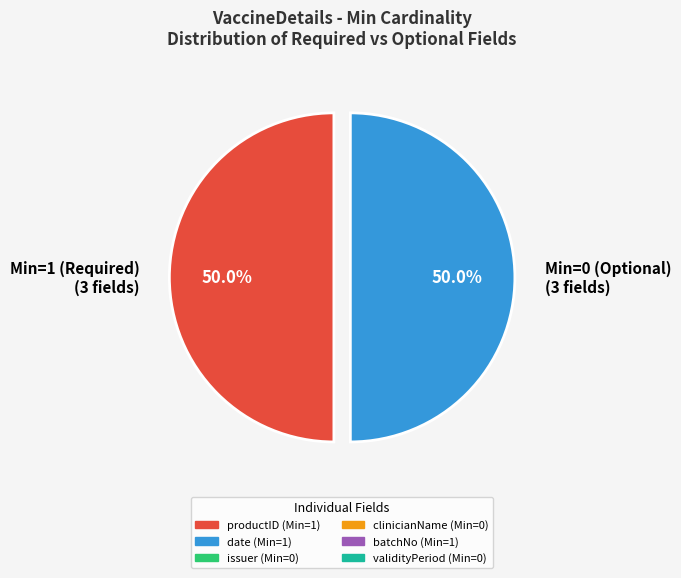

What is the ratio of the value at Min=1 (Required) (3 fields) to the value at Min=0 (Optional) (3 fields)?

1.0